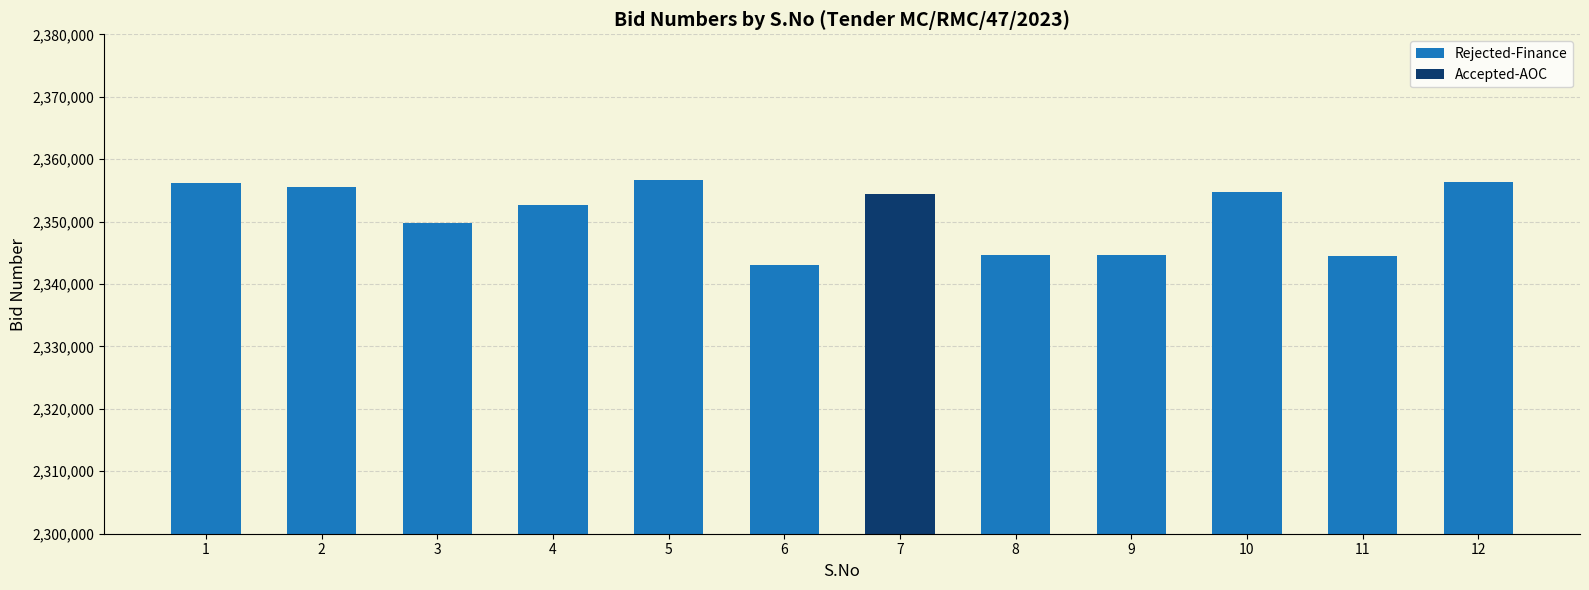

What is the maximum value shown in the chart?

2356690